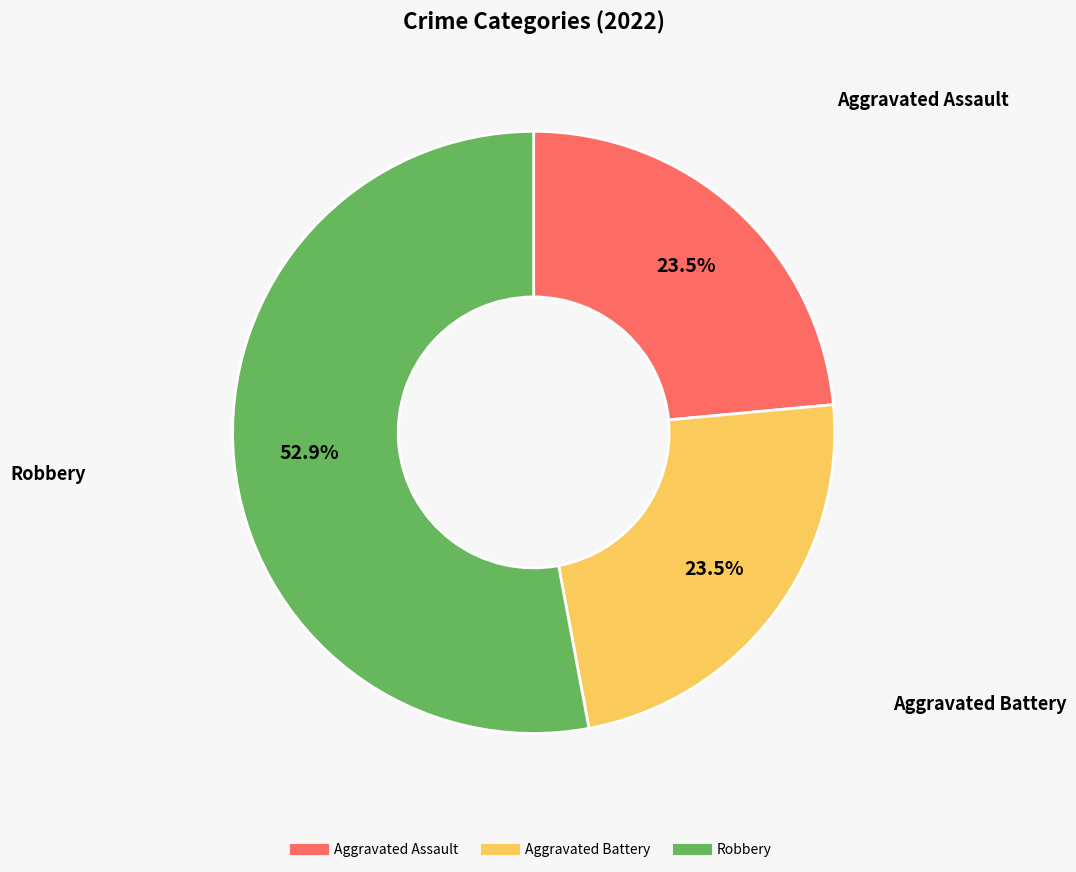

Does any single category account for the majority?

Yes